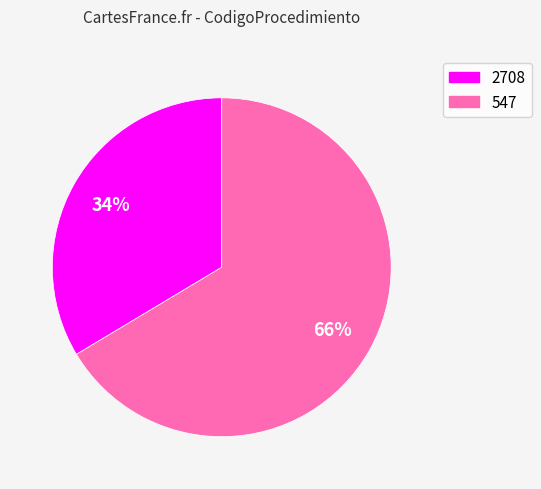

Is there a majority slice in this chart?

Yes